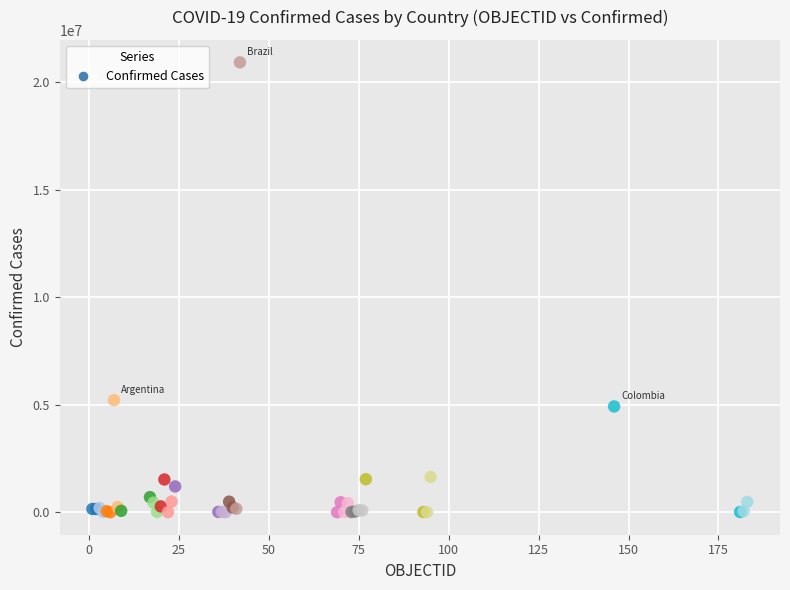

What Y value in the scatter plot is closest to 10464991?

5215332